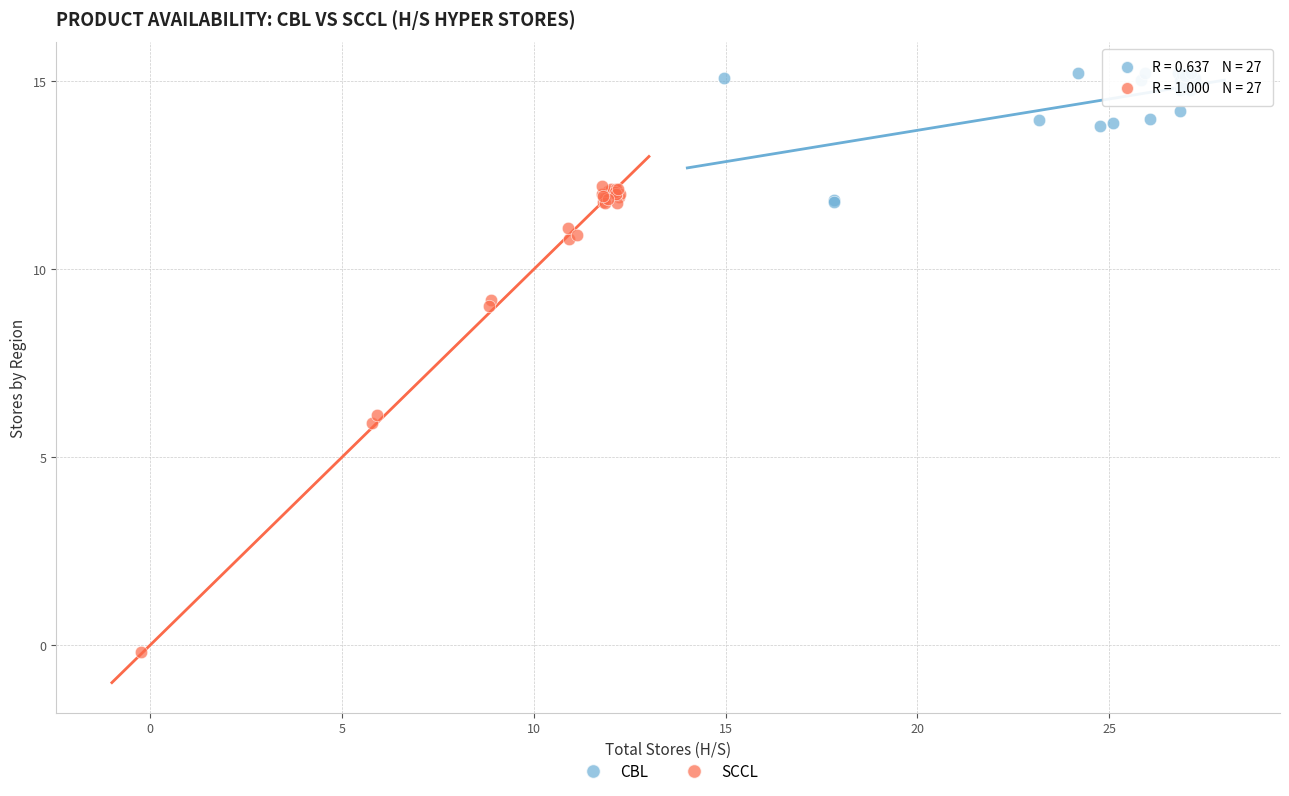

Which series contains the highest Y value?

CBL